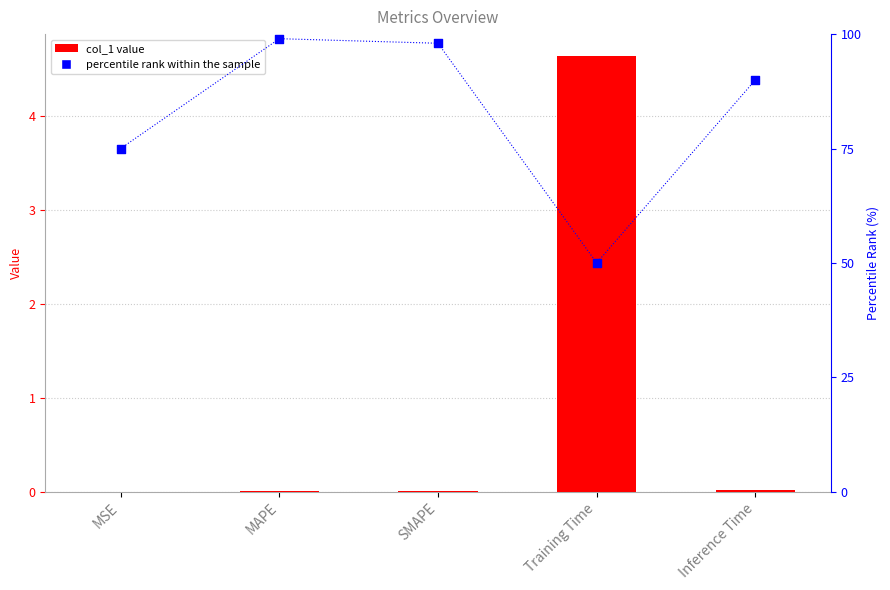

Which series reaches the minimum Y coordinate?

col_1